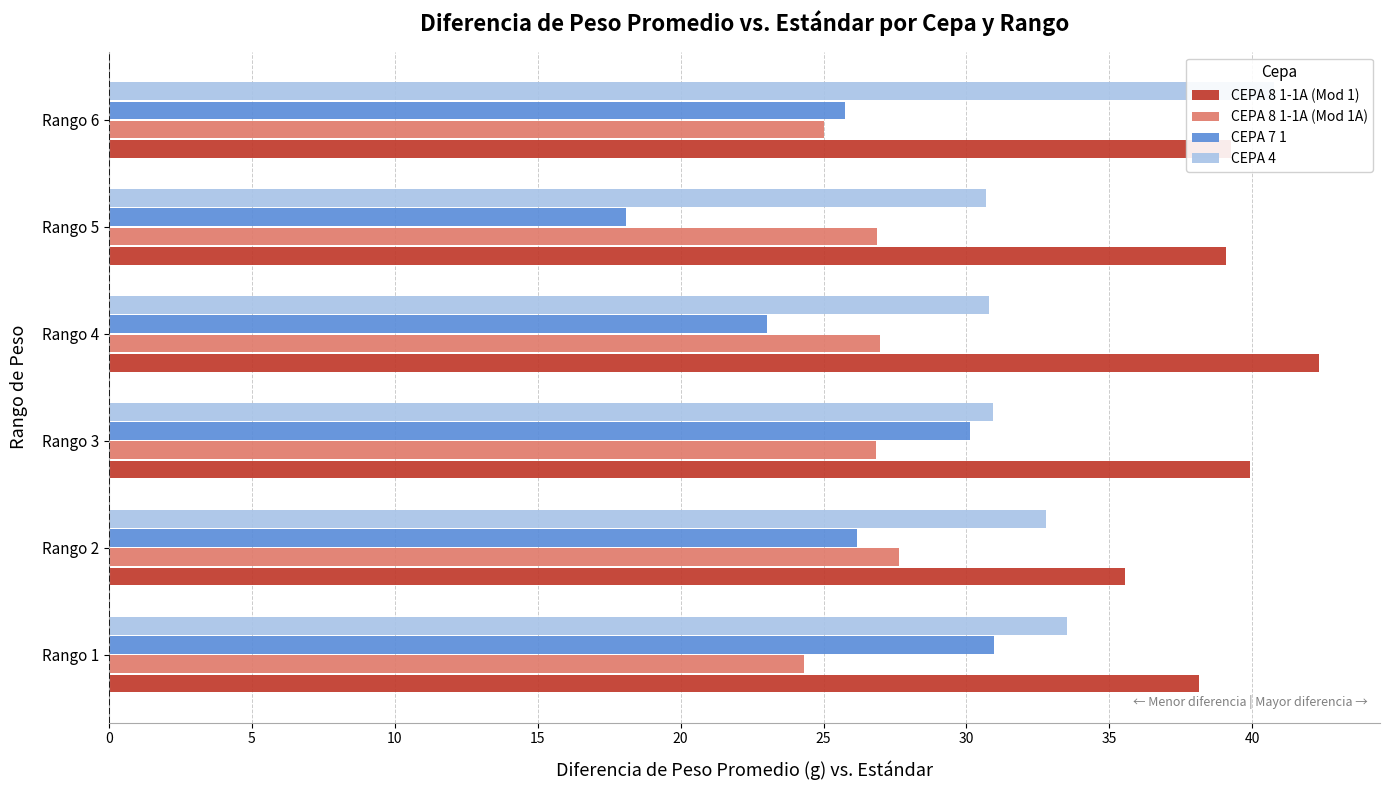

What is the value of the CEPA 7 1 bar at the 6th from the left?

25.7